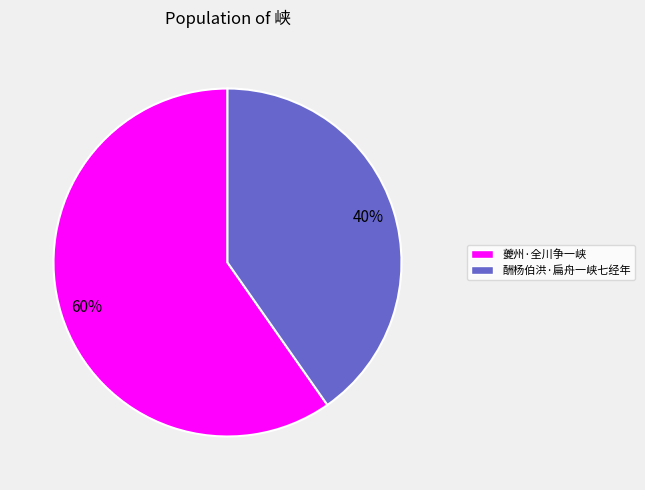

True or false: 夔州·全川争一峡 accounts for 47% of the total.

False